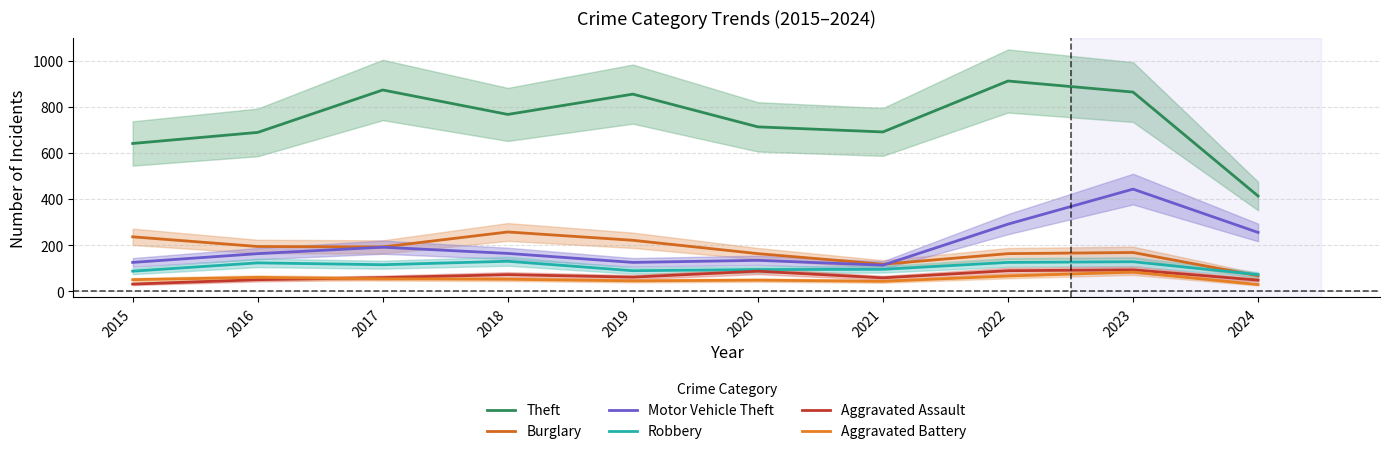

Reading left to right, list all the values displayed in this chart.

Theft: 2015=641	2016=689	2017=873	2018=767	2019=855	2020=713	2021=691	2022=912	2023=864	2024=413
Burglary: 2015=236	2016=194	2017=192	2018=257	2019=221	2020=163	2021=117	2022=163	2023=168	2024=67
Motor Vehicle Theft: 2015=125	2016=163	2017=191	2018=164	2019=125	2020=134	2021=113	2022=291	2023=443	2024=255
Robbery: 2015=87	2016=123	2017=115	2018=130	2019=89	2020=94	2021=95	2022=125	2023=128	2024=72
Aggravated Assault: 2015=31	2016=50	2017=59	2018=72	2019=61	2020=87	2021=58	2022=89	2023=93	2024=48
Aggravated Battery: 2015=50	2016=60	2017=54	2018=52	2019=45	2020=48	2021=43	2022=66	2023=83	2024=29